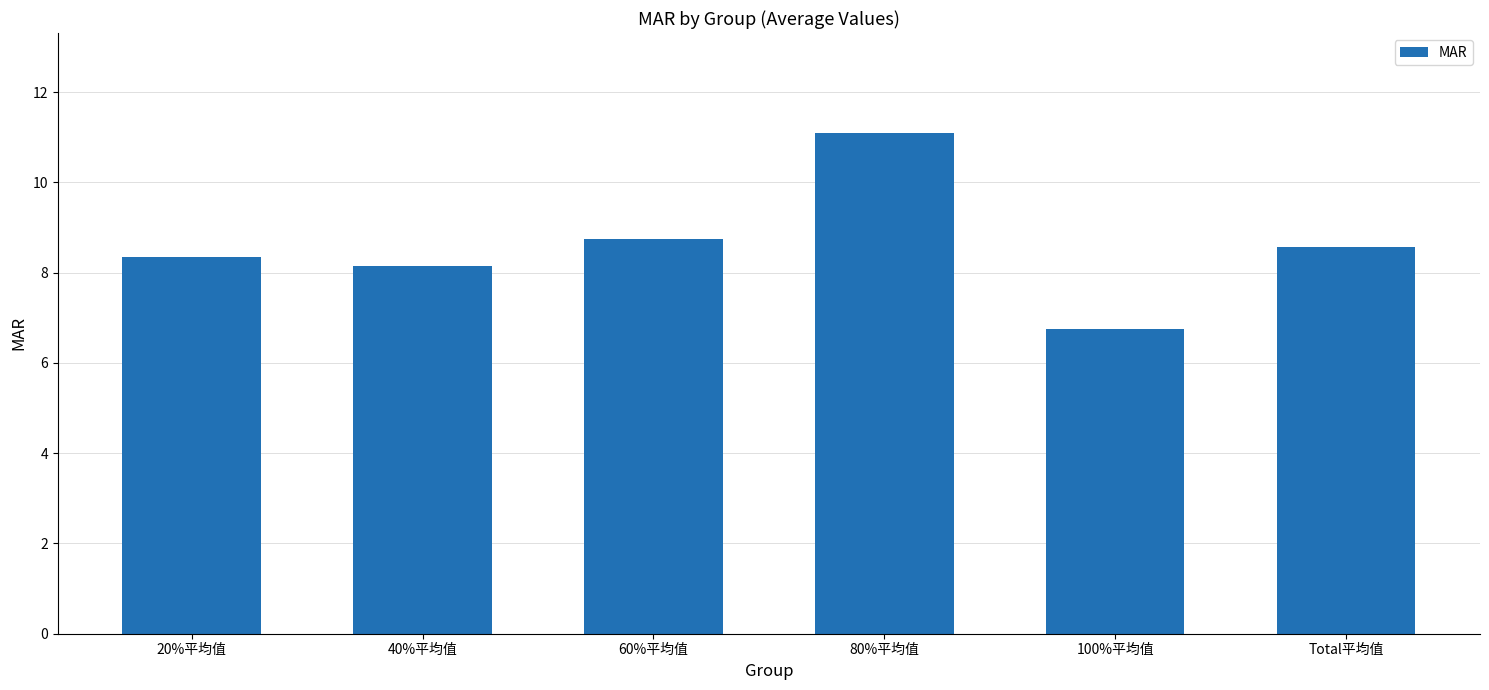

List the labels in order of value, smallest first.

100%平均值, 40%平均值, 20%平均值, Total平均值, 60%平均值, 80%平均值